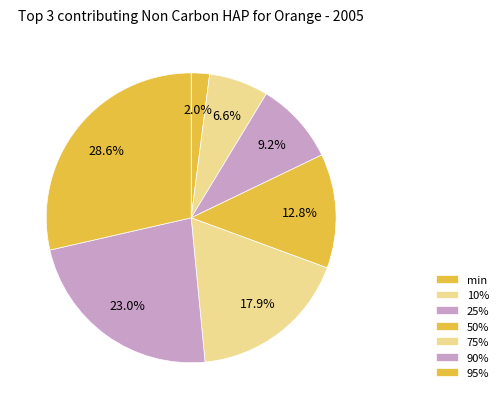

Does 95% represent more than half of the total?

No